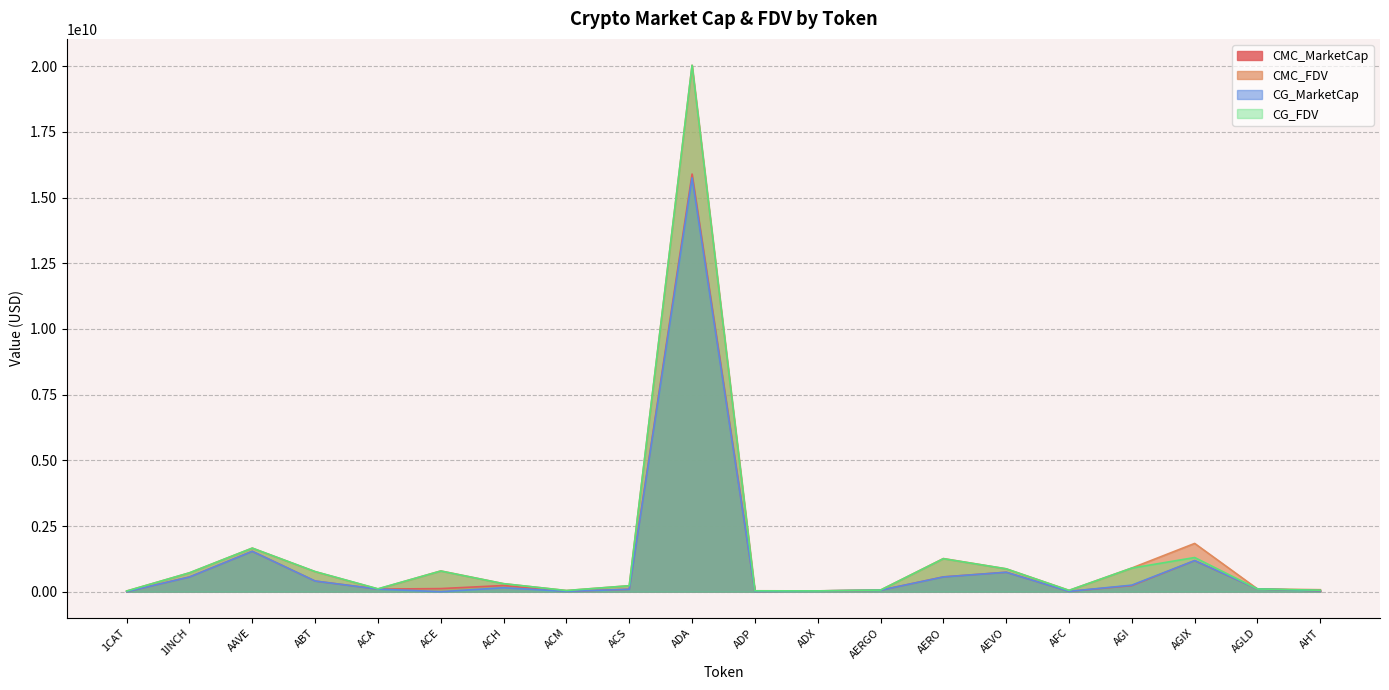

The CMC_MarketCap series shows 28415366301.4 at ADA. True or false?

False